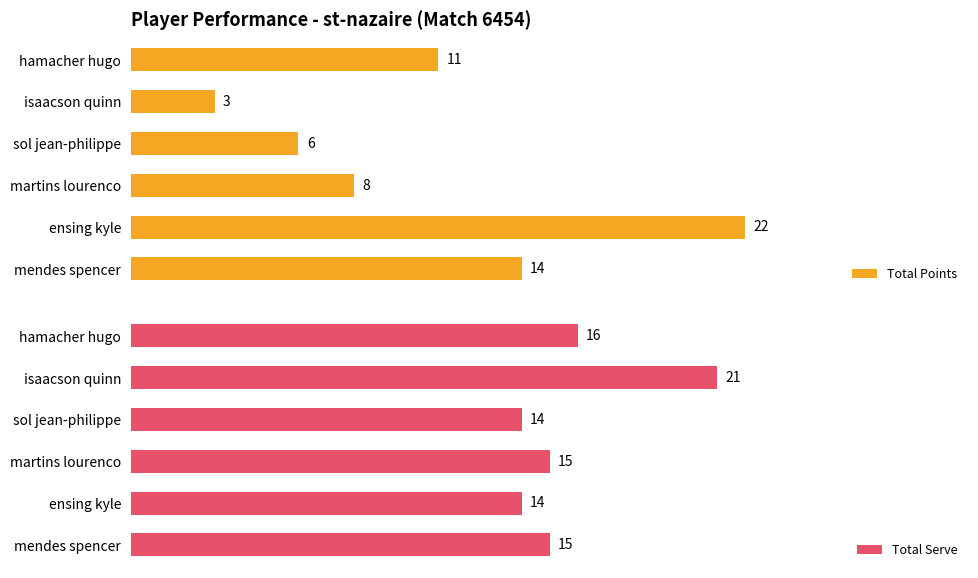

List the labels in order of Total Points value, smallest first.

isaacson quinn, sol jean-philippe, martins lourenco, hamacher hugo, mendes spencer, ensing kyle